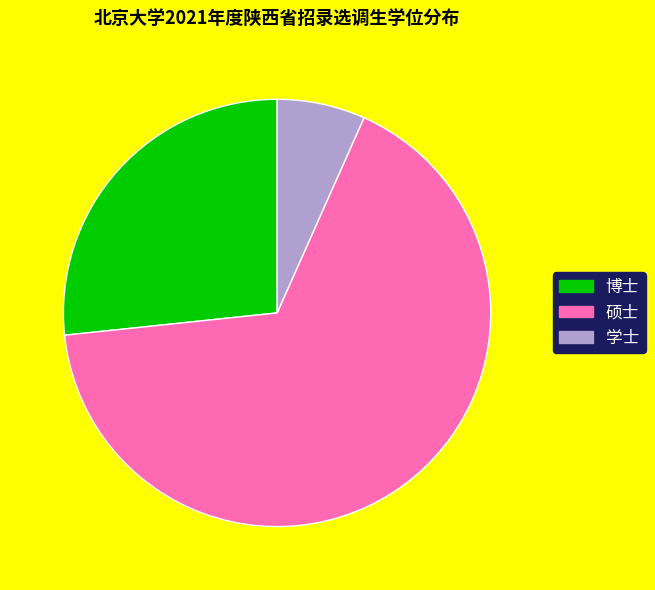

Do 硕士 and 学士 together represent more than half of the pie?

Yes